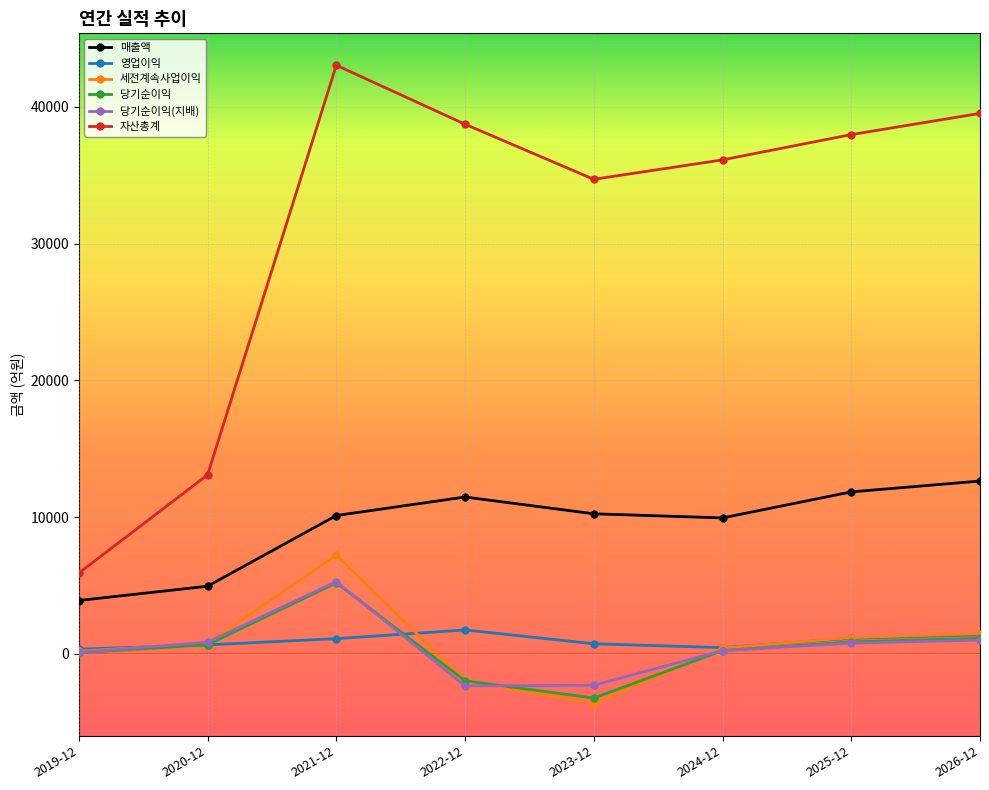

Is this an area chart (filled region under the line)?

No